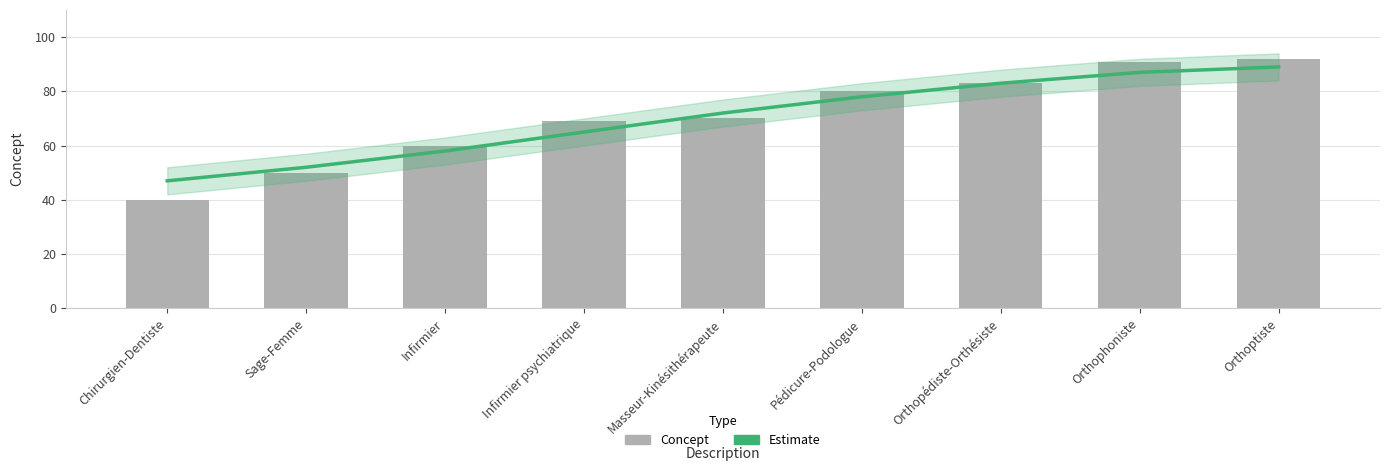

Which category has the lowest value across all series?

Chirurgien-Dentiste